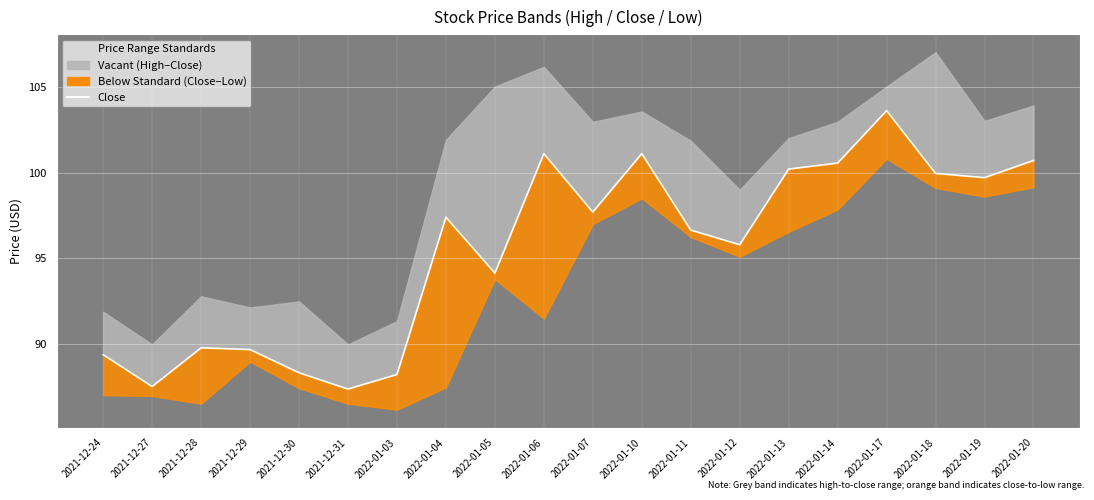

Rank the categories by value from lowest to highest.

2021-12-31, 2021-12-27, 2022-01-03, 2021-12-30, 2021-12-24, 2021-12-29, 2021-12-28, 2022-01-05, 2022-01-12, 2022-01-11, 2022-01-04, 2022-01-07, 2022-01-19, 2022-01-18, 2022-01-13, 2022-01-14, 2022-01-20, 2022-01-06, 2022-01-10, 2022-01-17